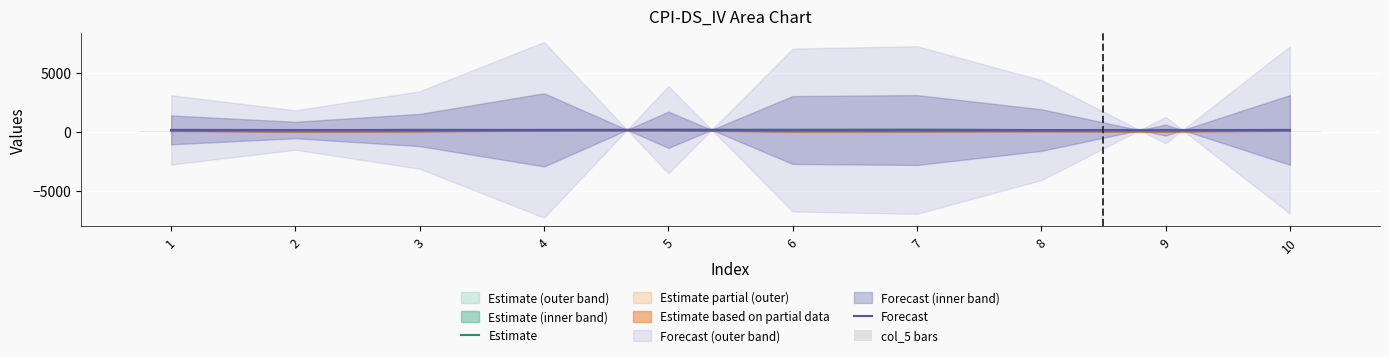

Between 10 and 8, which is larger?

8